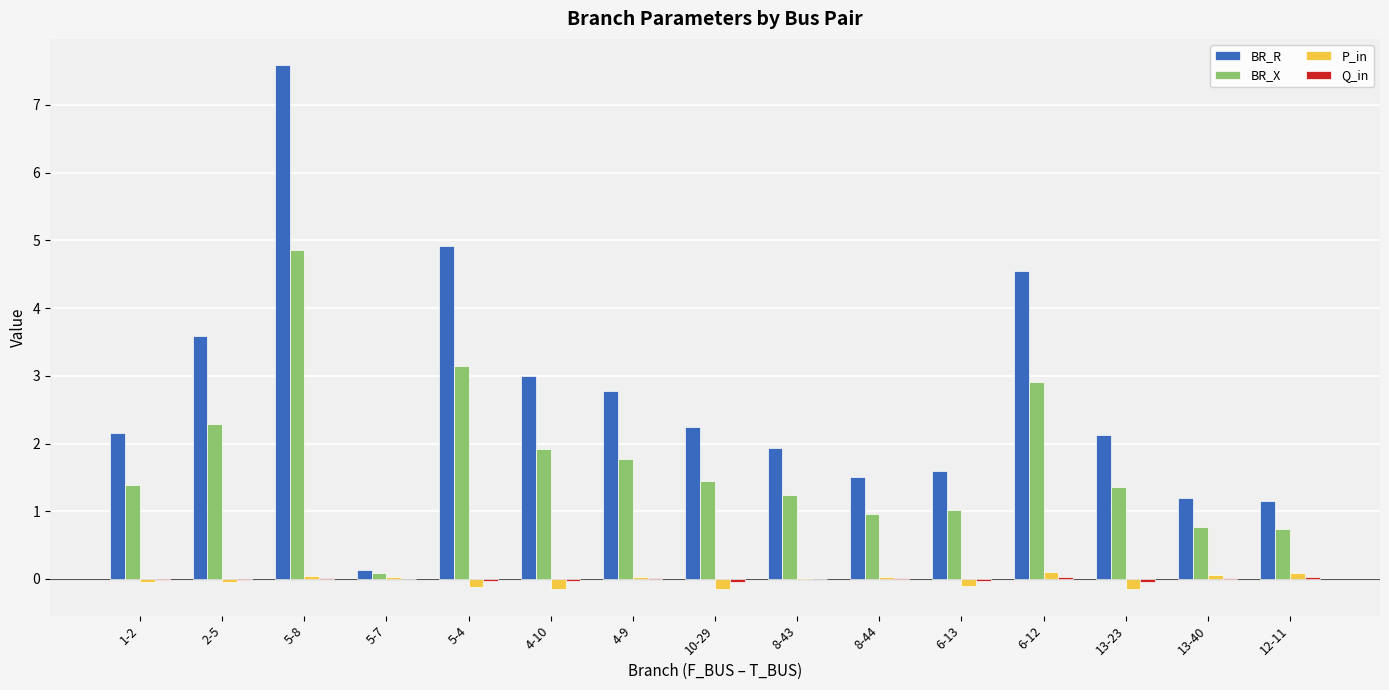

What is the highest value of the BR_X series?

4.9